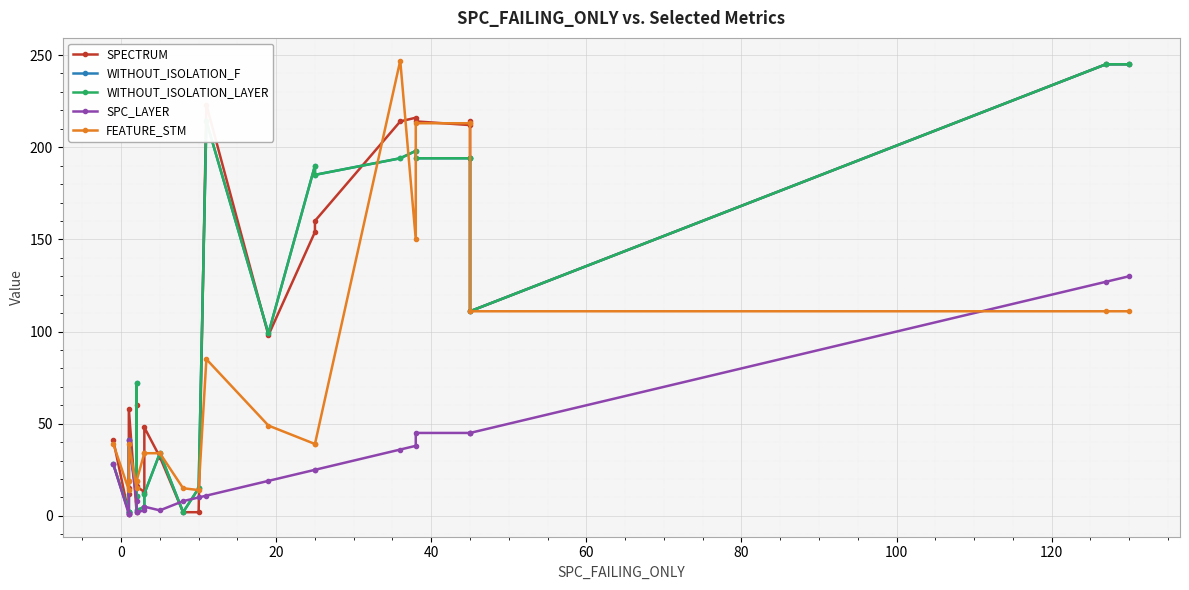

What are all the series names shown in the legend?

SPECTRUM, WITHOUT_ISOLATION_F, WITHOUT_ISOLATION_LAYER, SPC_LAYER, FEATURE_STM